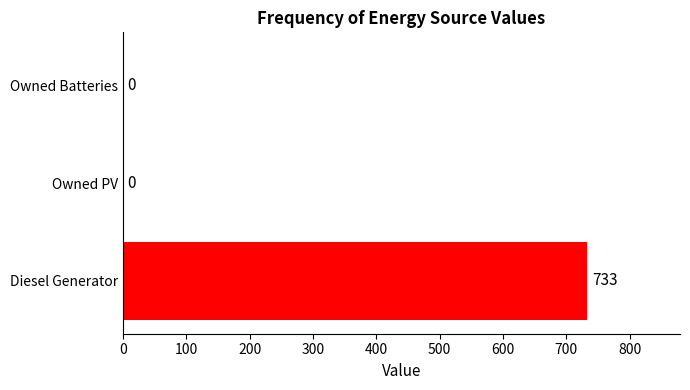

True or false: the data shows 385 at Owned Batteries.

False